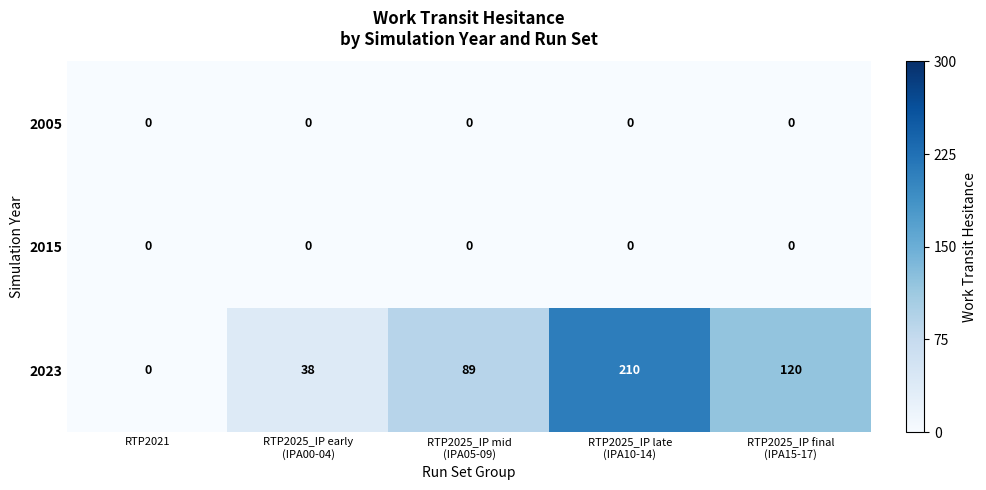

How many 2023 values are between 38 and 120?

3